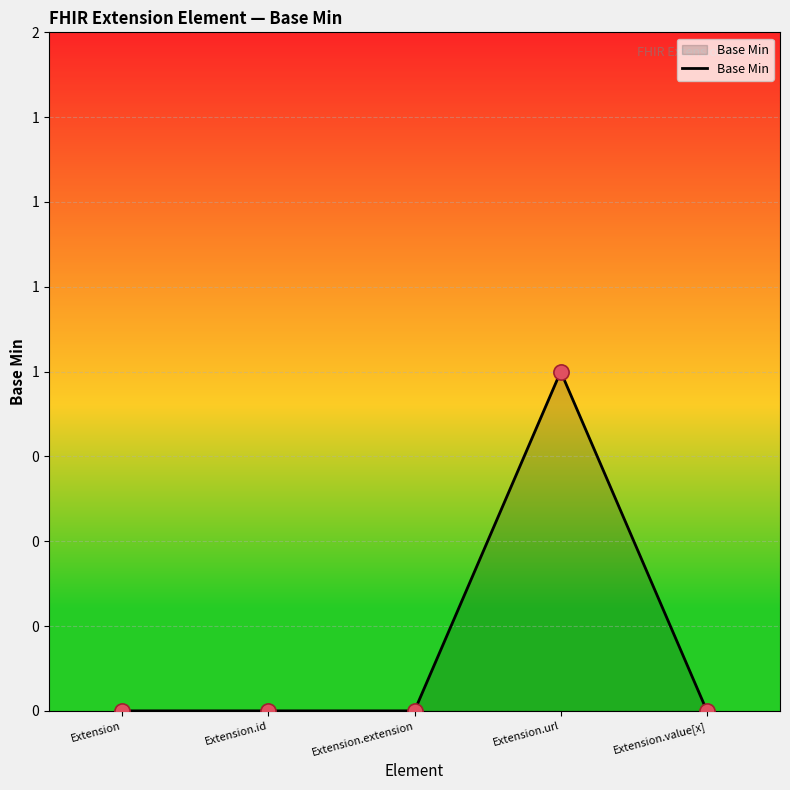

What is the change in value from Extension.url to Extension.value[x]?

-1